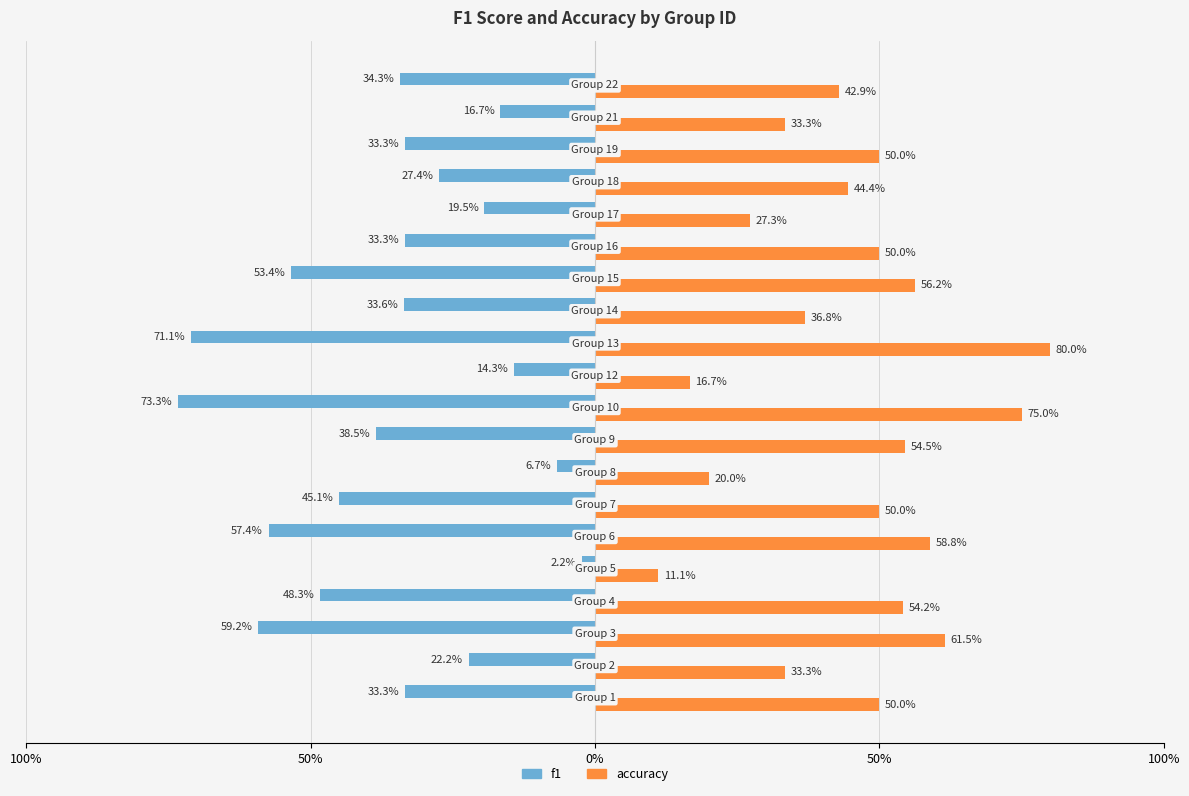

Which series has the widest spread of values?

f1